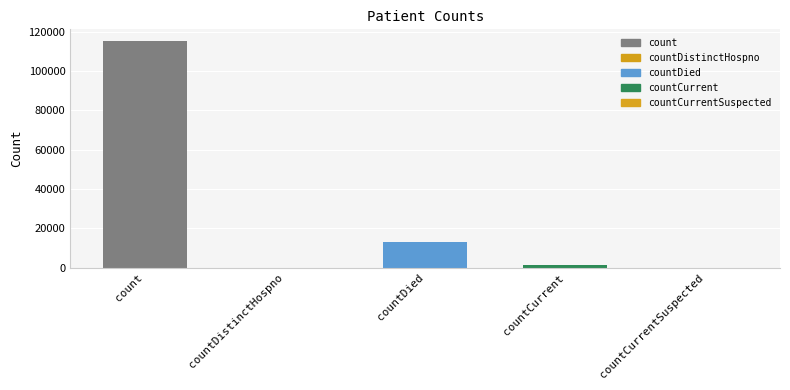

Where does the data first go above 1383?

count